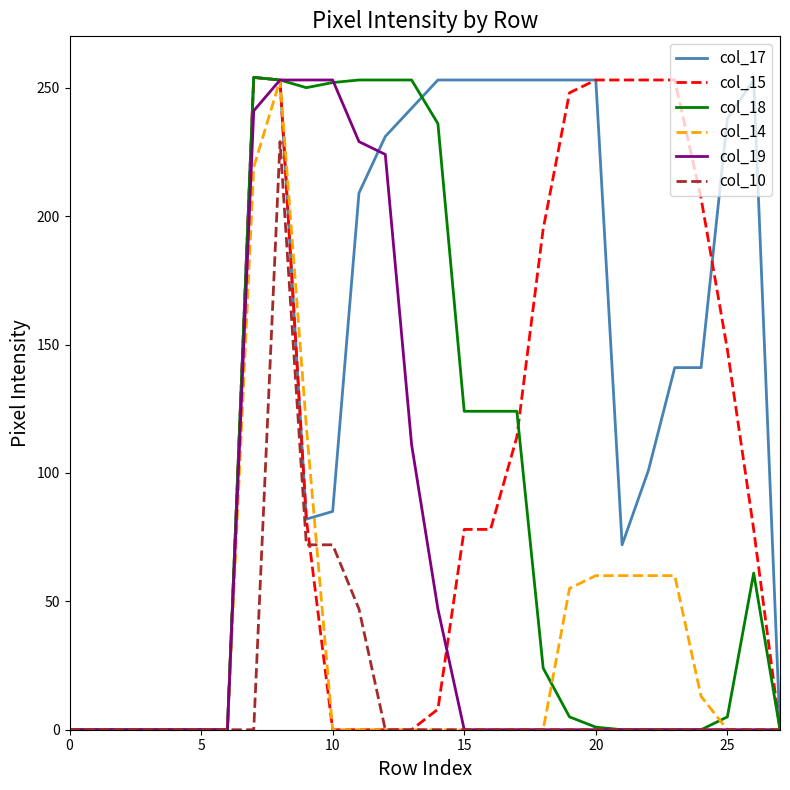

What is the greatest value displayed?

254